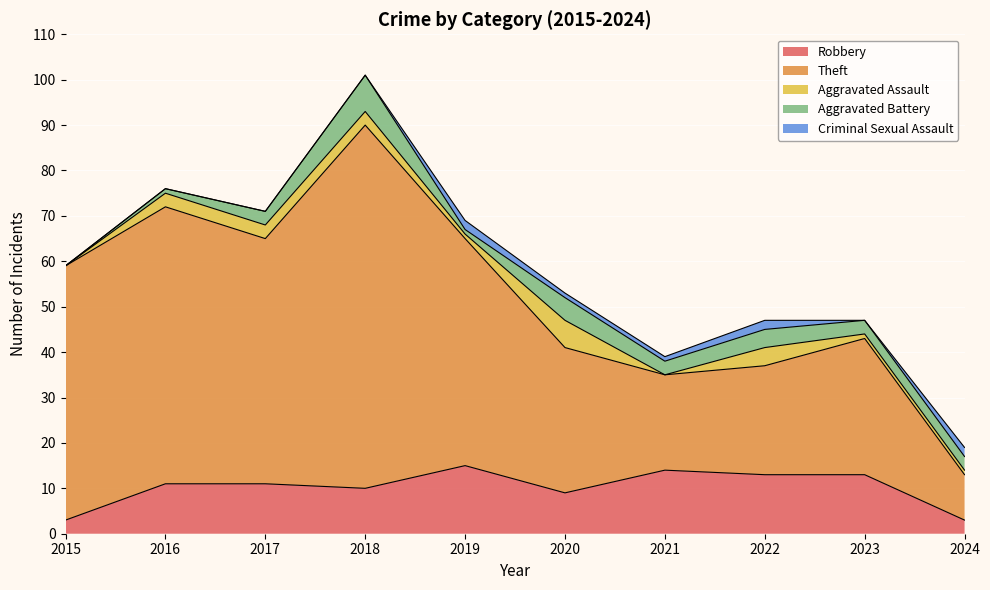

Reading left to right, transcribe all the data shown in this chart.

Robbery: 3	11	11	10	15	9	14	13	13	3
Theft: 56	61	54	80	50	32	21	24	30	10
Aggravated Assault: 0	3	3	3	1	6	0	4	1	1
Aggravated Battery: 0	1	3	8	1	5	3	4	3	3
Criminal Sexual Assault: 0	0	0	0	2	1	1	2	0	2